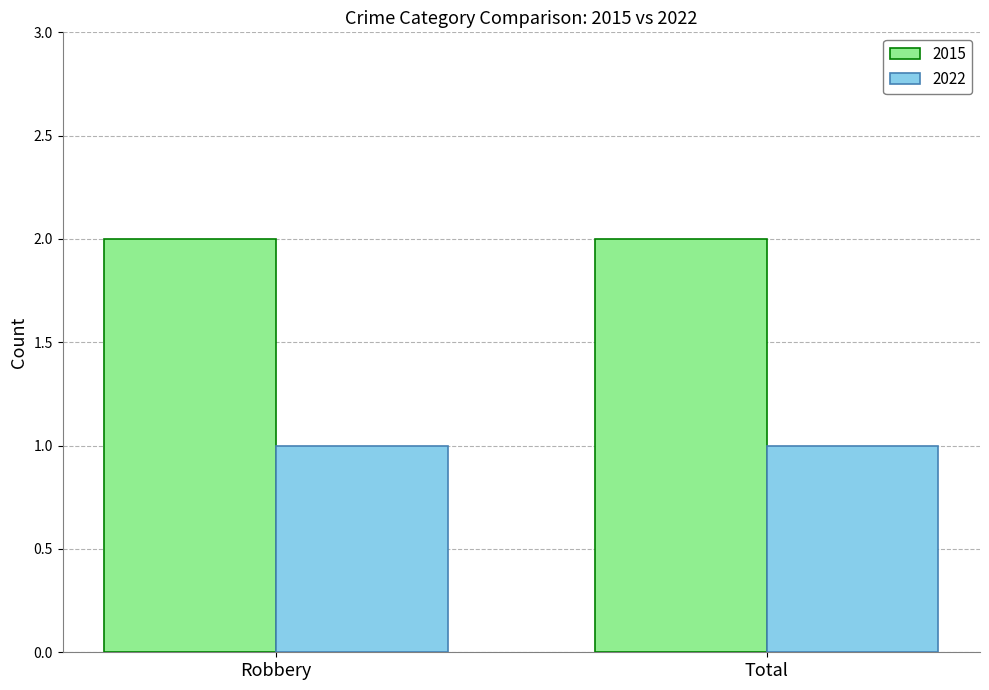

What is the lowest value of the 2015 series?

2